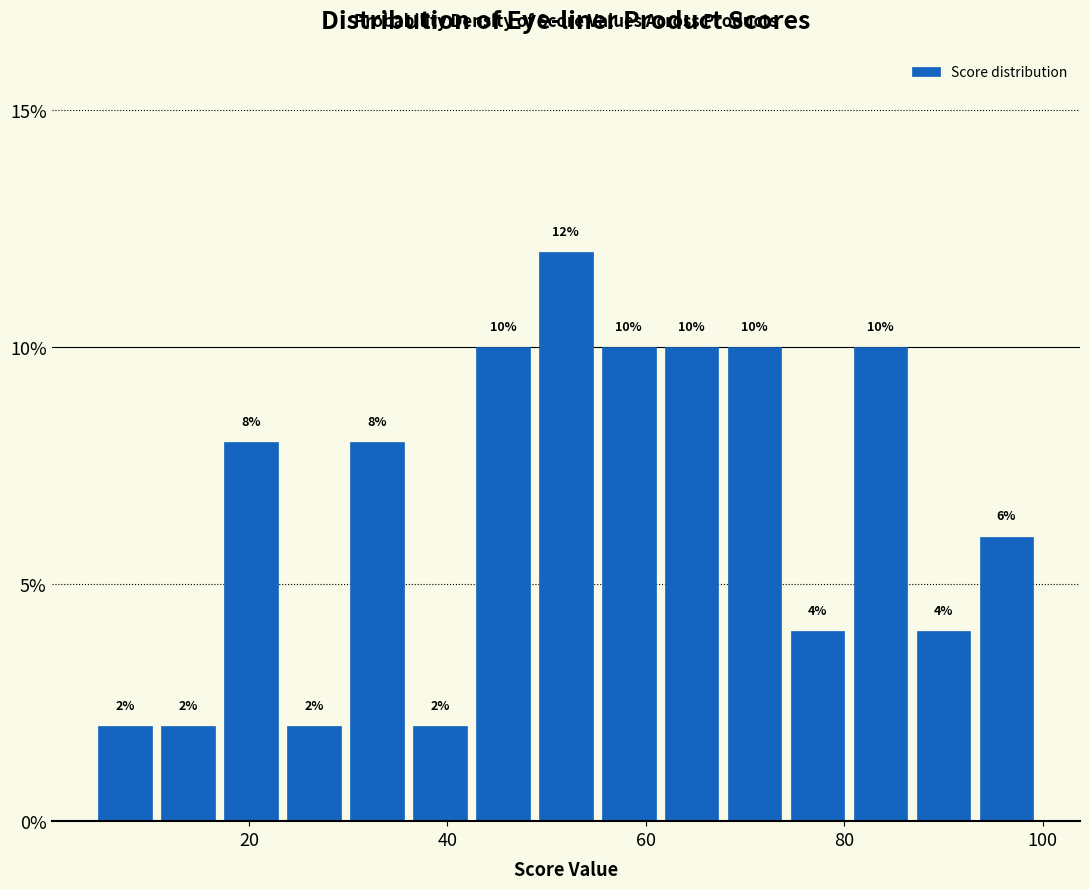

Around what value on the x-axis is the tallest bar? Give the approximate position of its centre, as read against the axis.

52